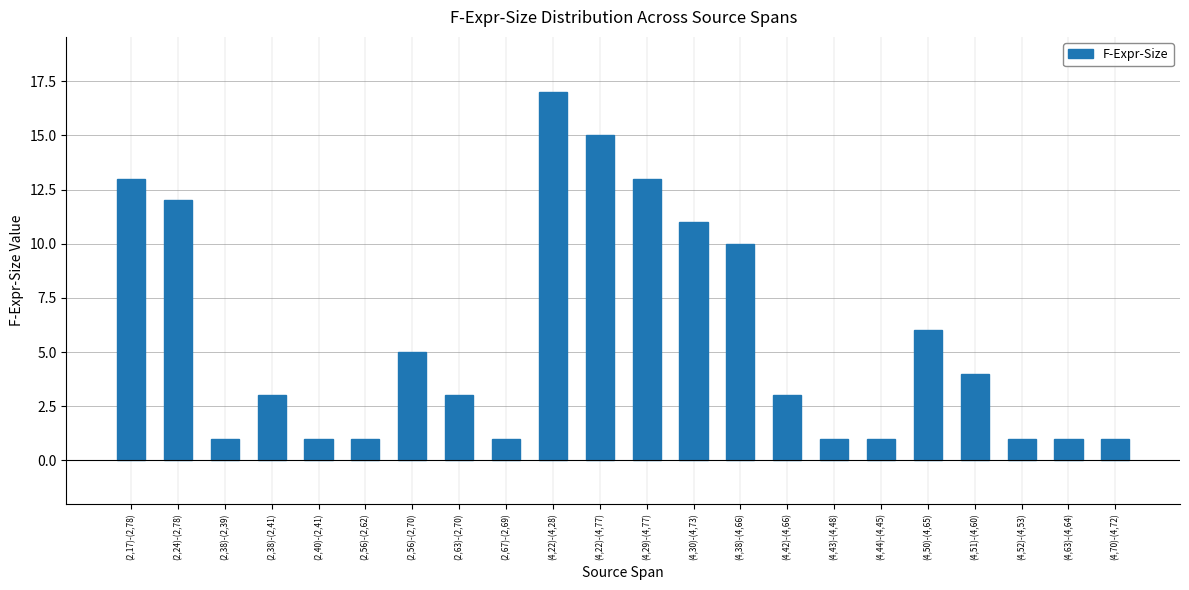

Reading left to right, what are all the values shown in this chart?

13	12	1	3	1	1	5	3	1	17	15	13	11	10	3	1	1	6	4	1	1	1